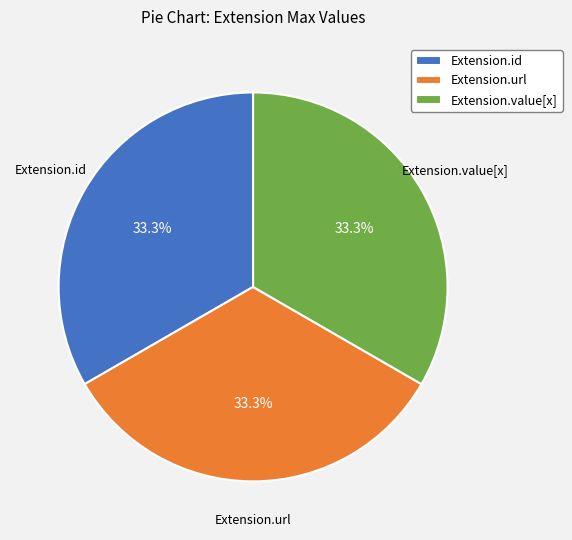

To the nearest percent, what is the difference between the largest and smallest slice percentages?

0%